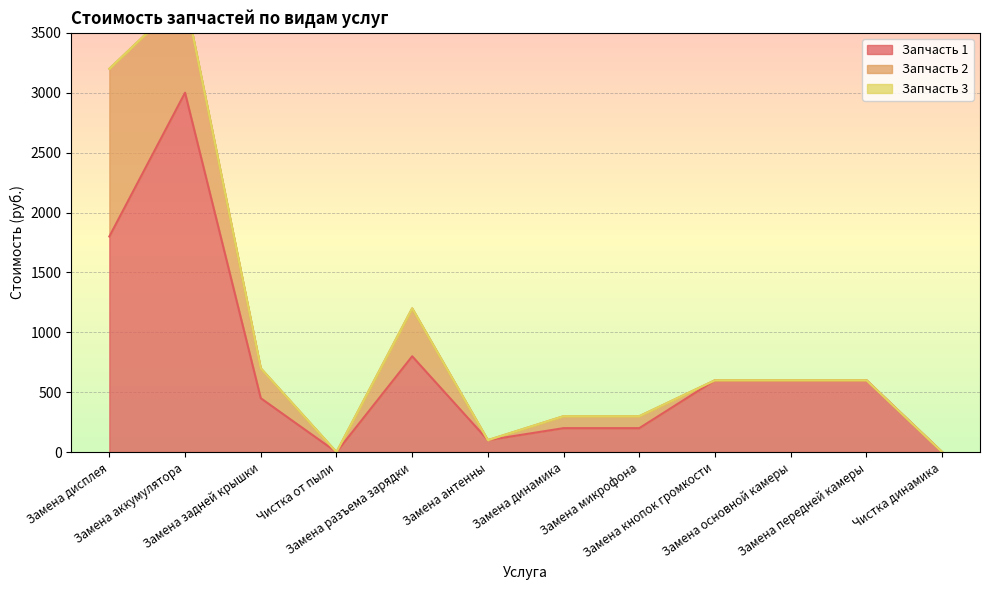

How many interior local peaks does the Запчасть 1 series have?

2